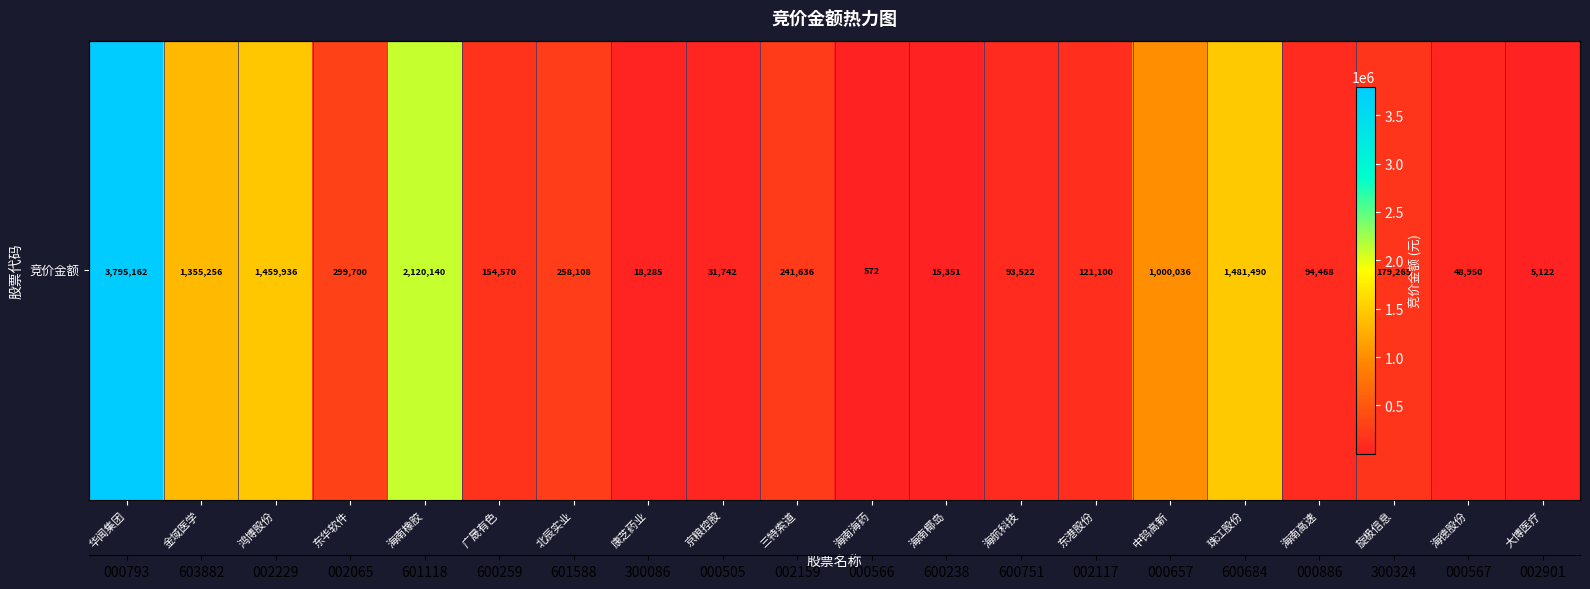

List the labels in order of value, largest first.

华闻集团, 海南橡胶, 珠江股份, 鸿博股份, 金域医学, 中钨高新, 东华软件, 北辰实业, 三特索道, 旋极信息, 广晟有色, 东港股份, 海南高速, 海航科技, 海德股份, 京粮控股, 康芝药业, 海南椰岛, 大博医疗, 海南海药